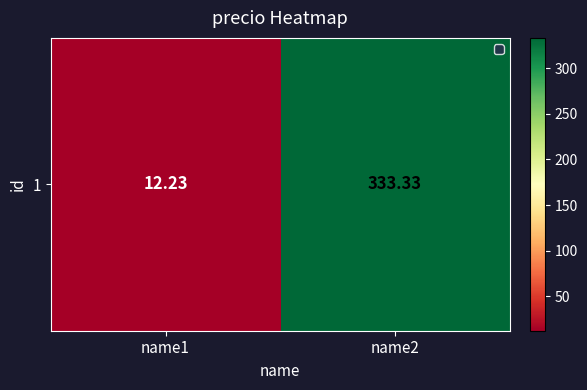

What is the average value?

172.8